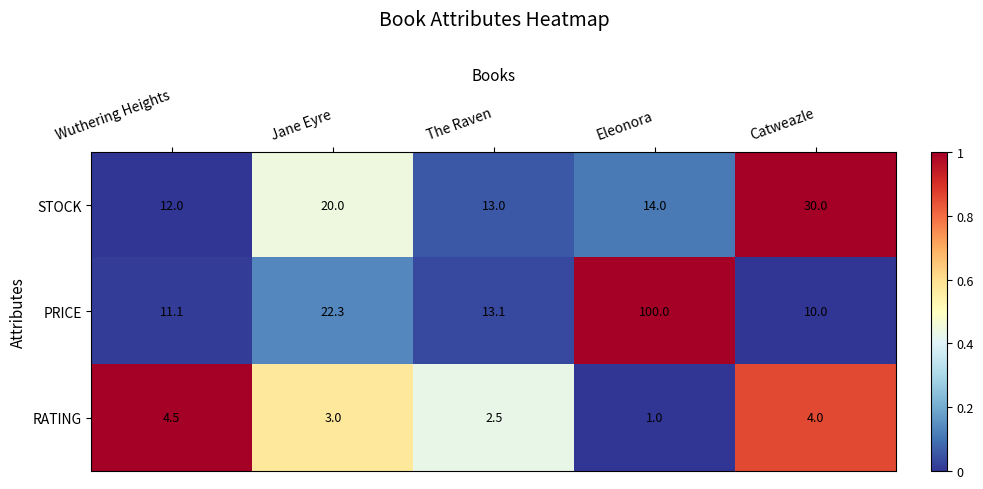

At which category is the sum across all series the highest?

Eleonora